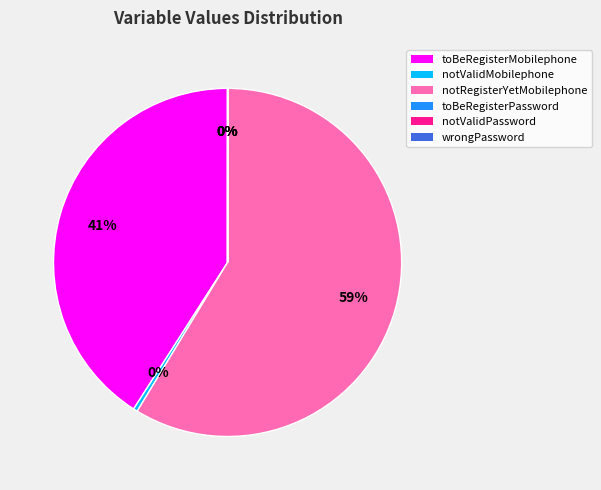

To the nearest percent, what is the difference between the largest and smallest slice percentages?

59%